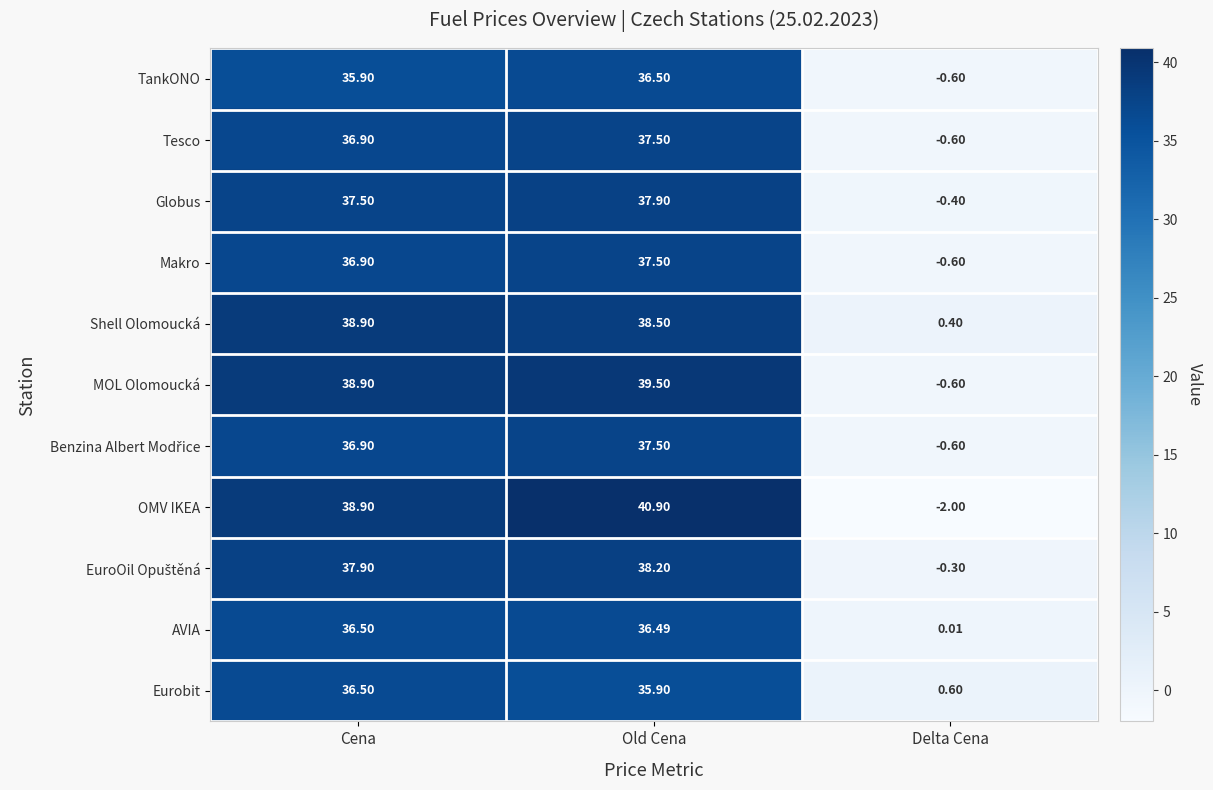

How many categories are shown in the chart?

3